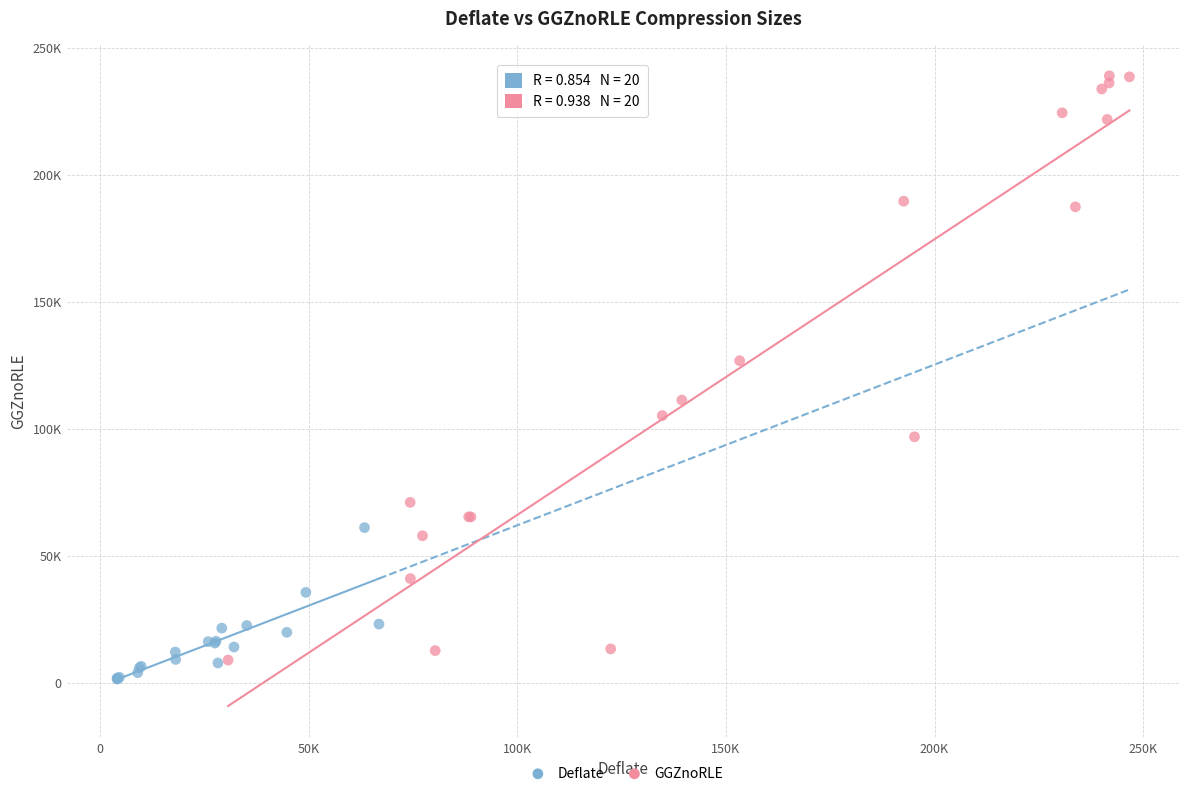

What are all the series names shown in the legend?

Deflate, GGZnoRLE